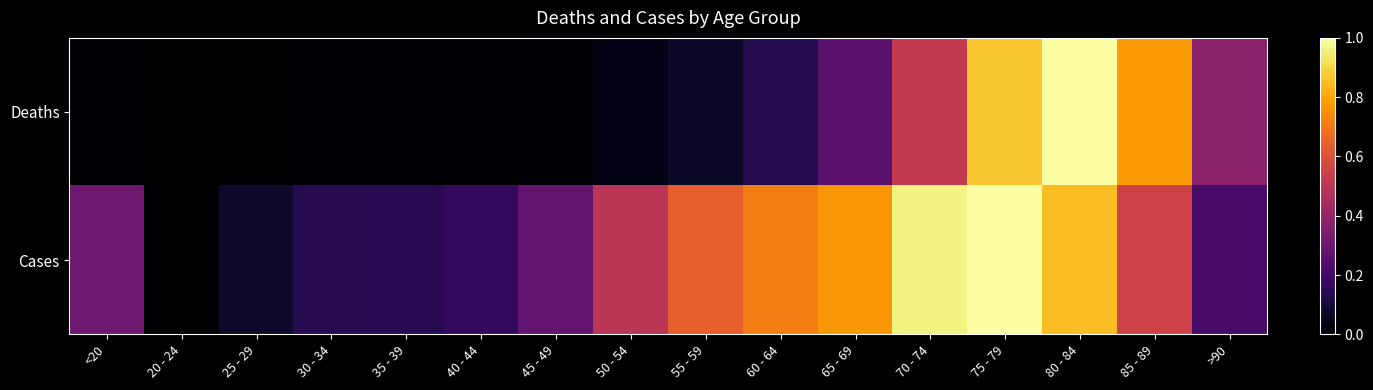

At how many categories does at least one series exceed 0?

16